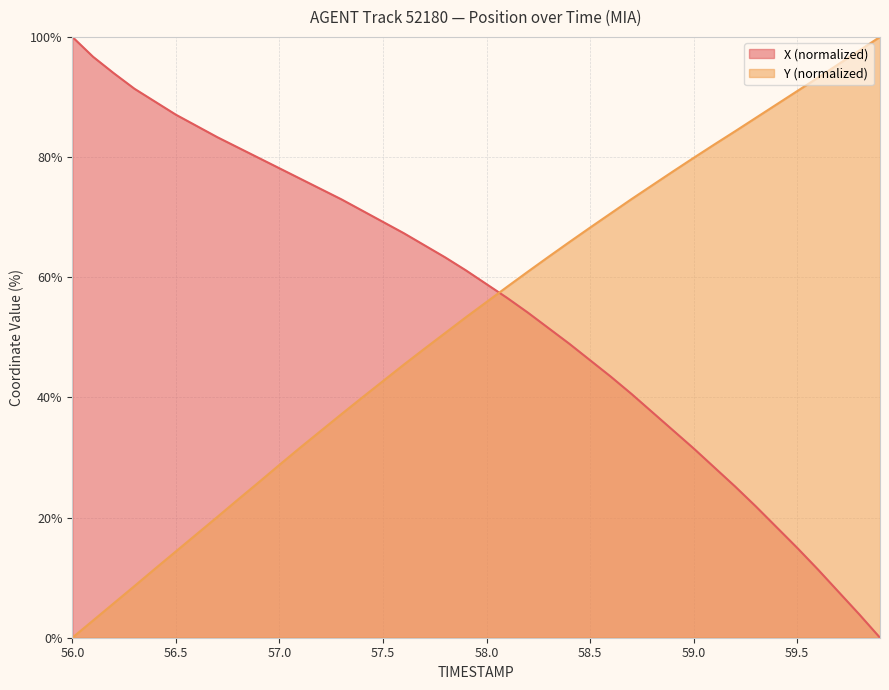

The X series shows 104.4 at 57.3. True or false?

False